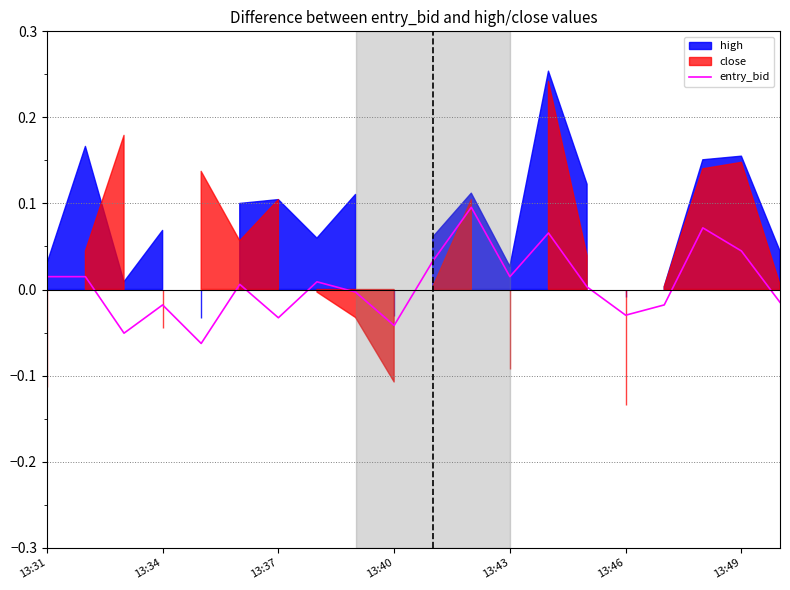

Does the chart display data point markers on the line(s)?

No